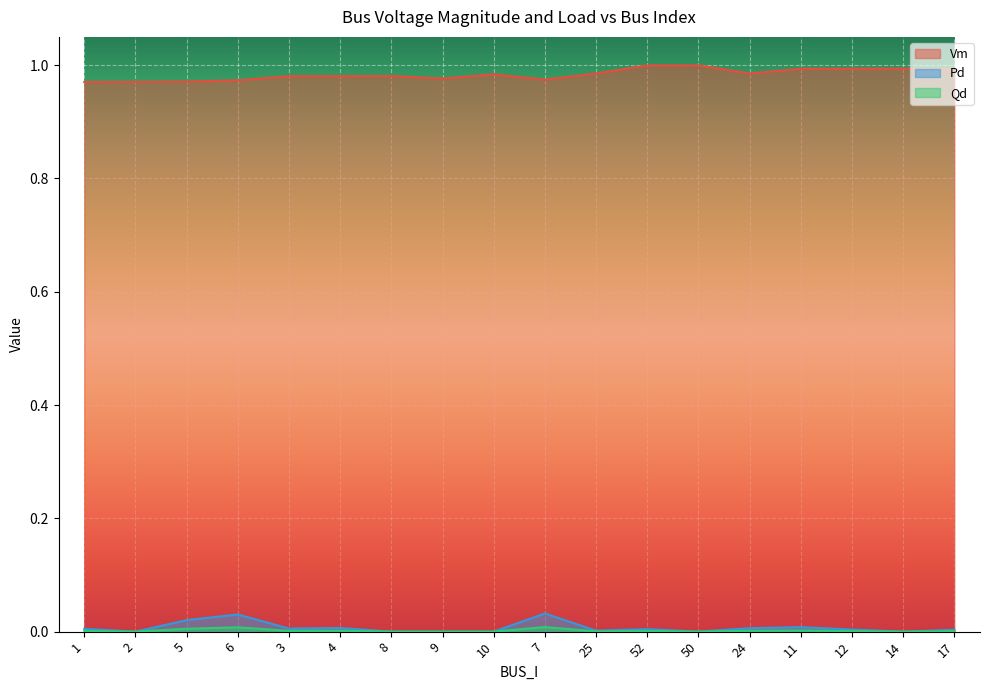

What are all the series names shown in the legend?

Vm, Pd, Qd